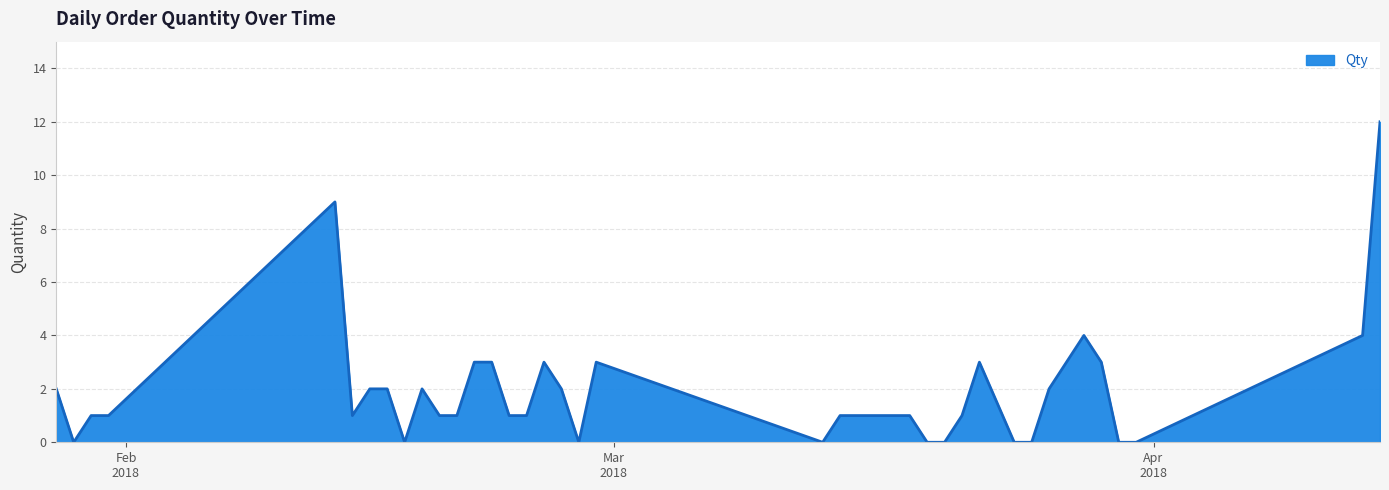

What is the difference between the maximum and second lowest values?

12